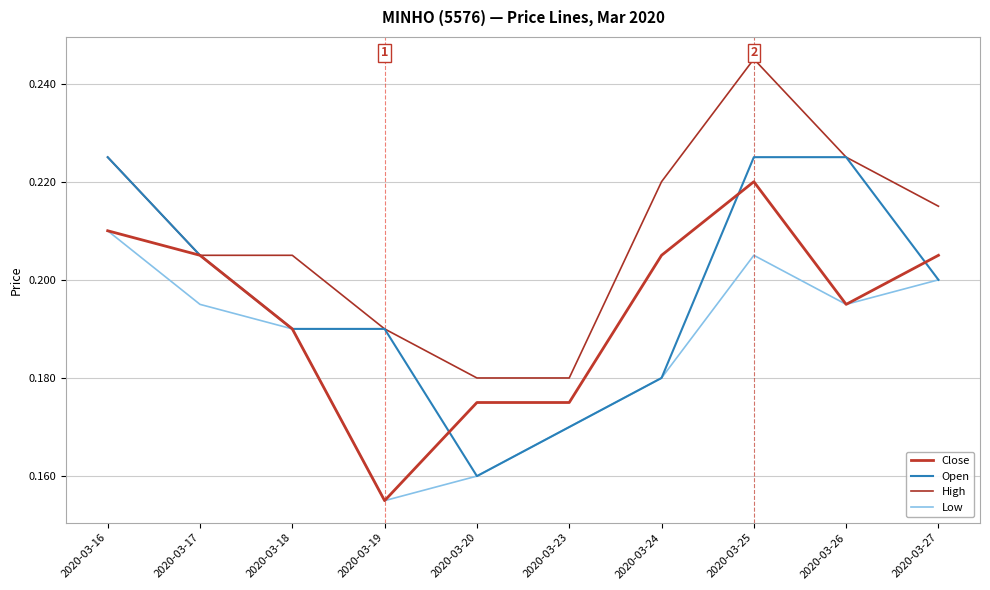

What is the total value across all series at 2020-03-19?

0.7